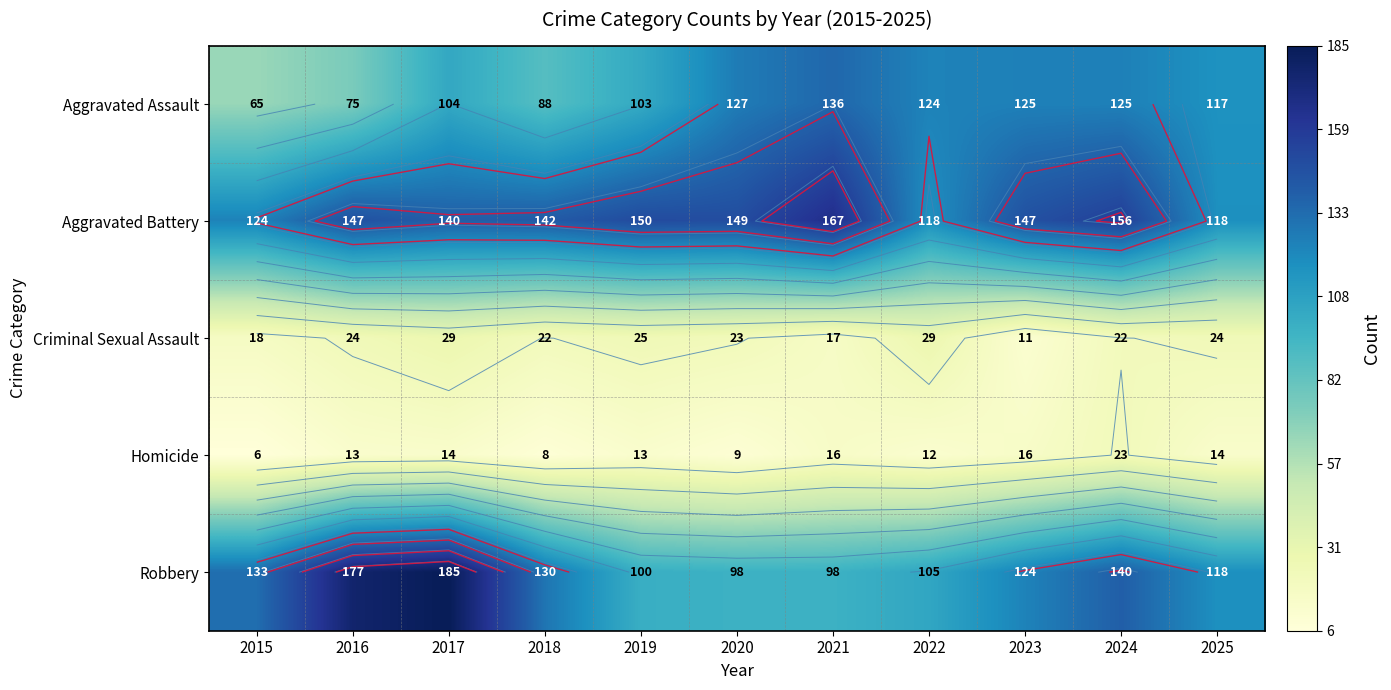

What is the minimum value shown in the chart?

6